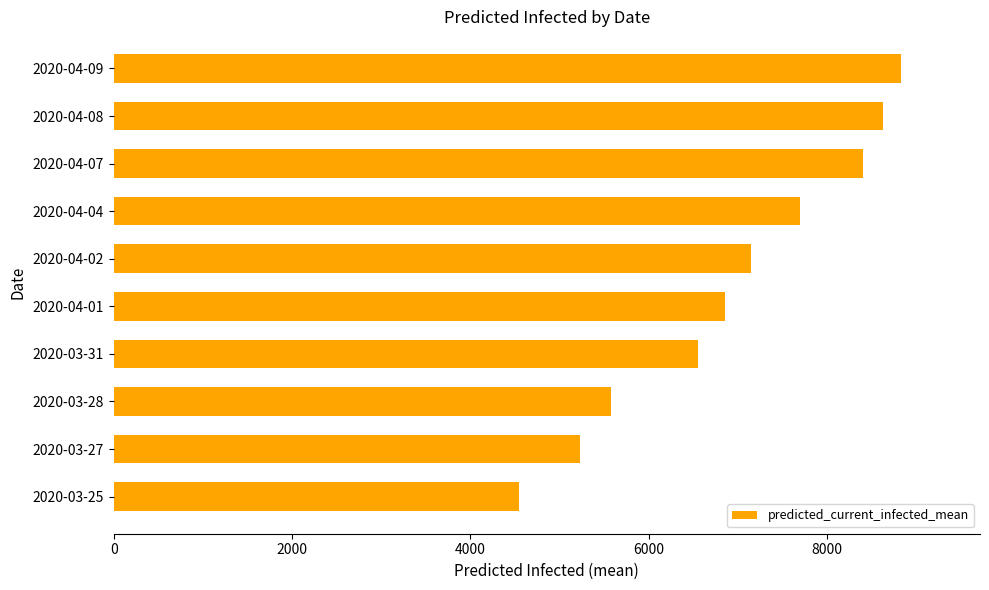

What is the difference between the second highest and minimum values?

4080